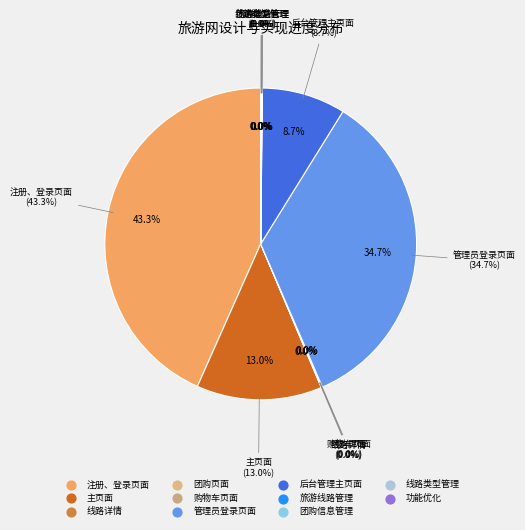

What is the total percentage of 团购信息管理 and 团购页面?

0.1%